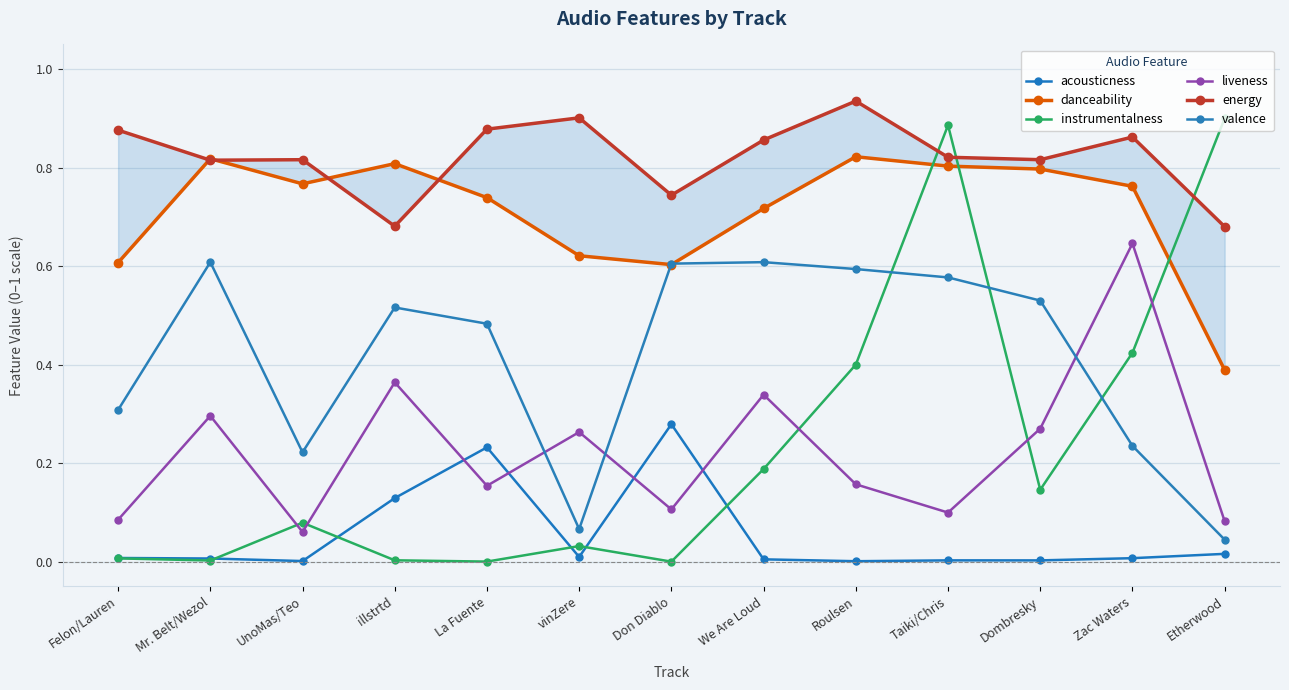

True or false: instrumentalness has a value of 0.0 at Mr. Belt/Wezol.

True